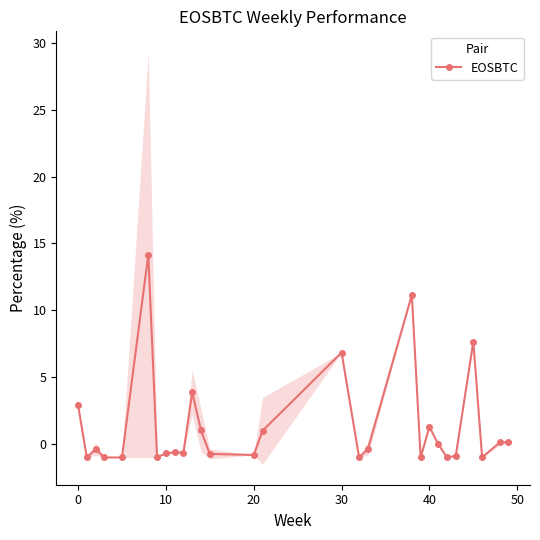

How many interior local peaks (higher than both neighbors) does the data have?

8